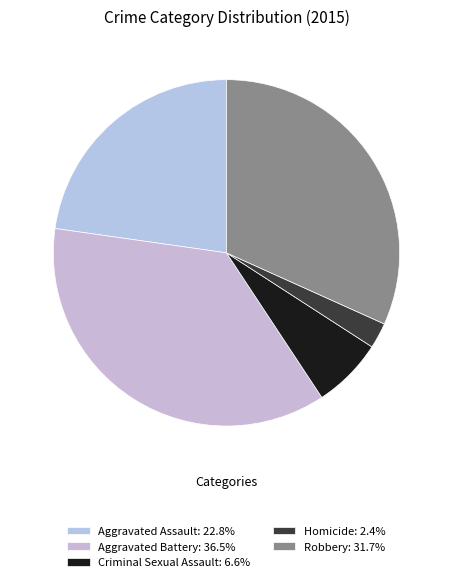

Is Homicide the majority of the pie?

No